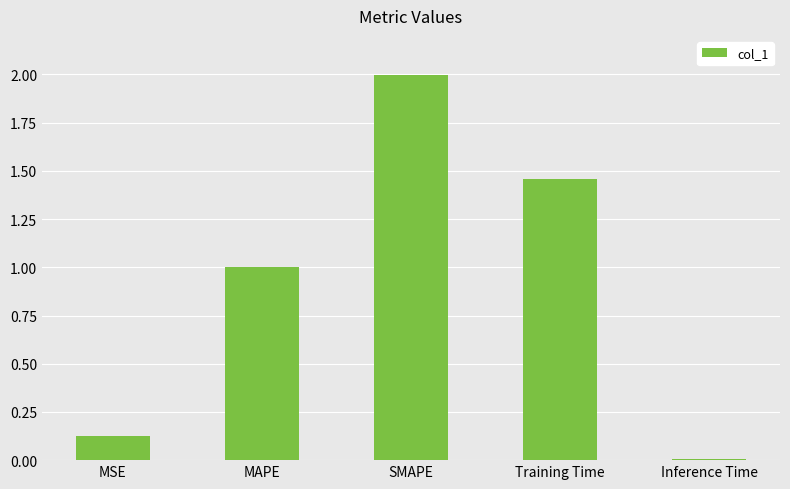

What position from the left is Inference Time?

5